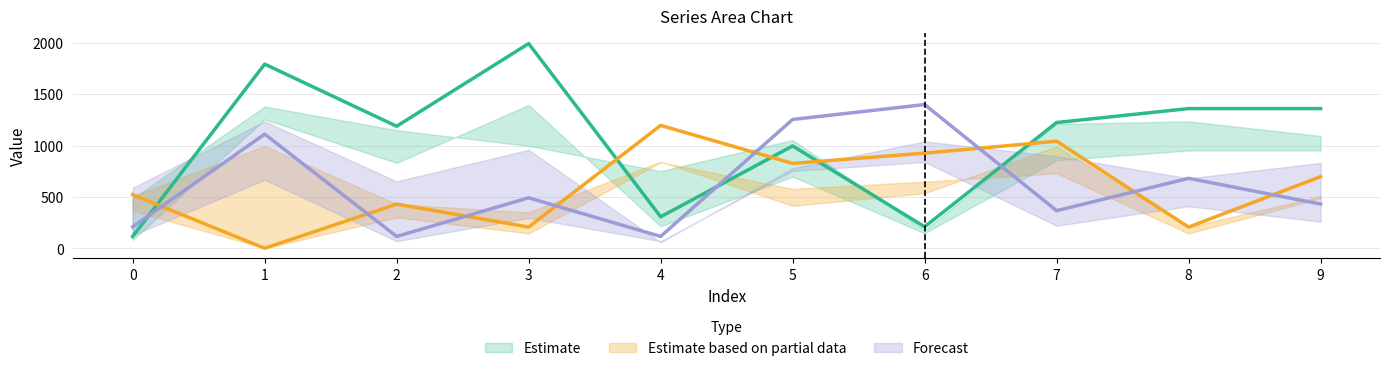

At which category does the chart reach its minimum across all series?

1